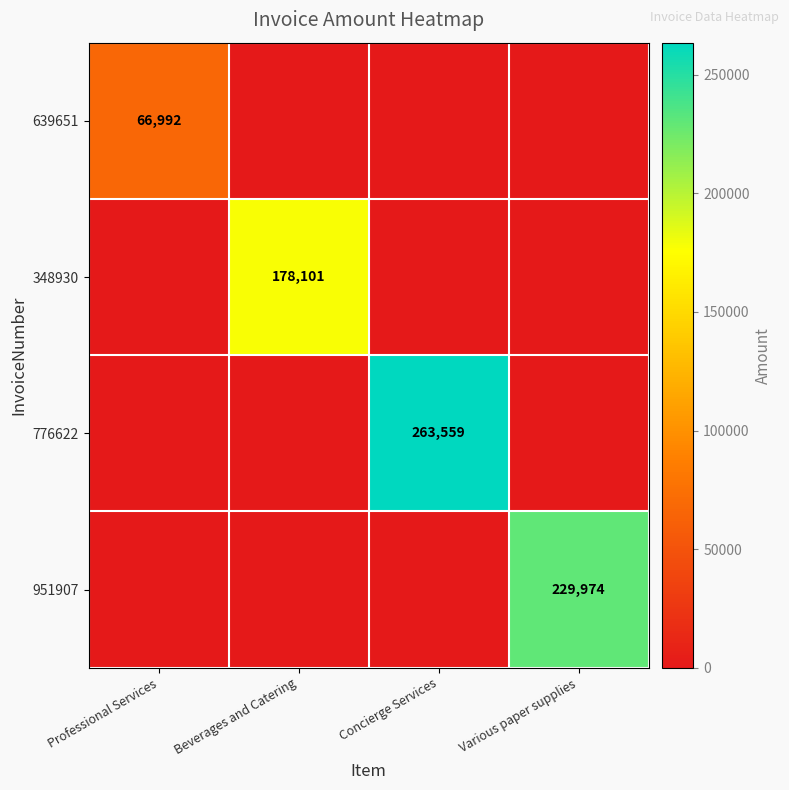

The 776622 series shows 437296 at Concierge Services. True or false?

False